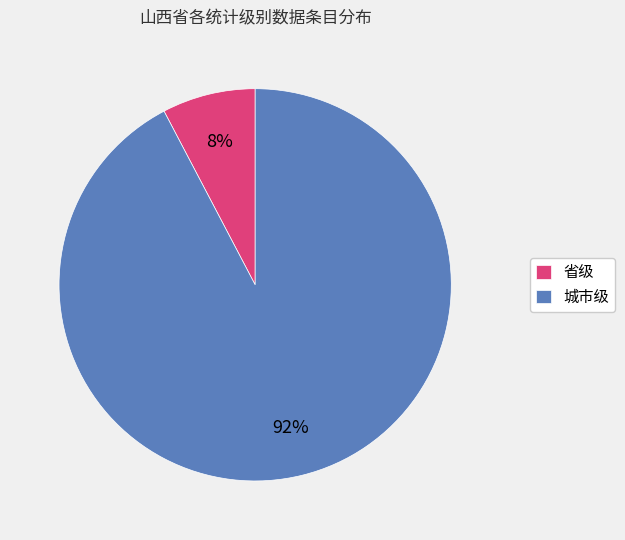

Rank the categories by value from lowest to highest.

省级, 城市级